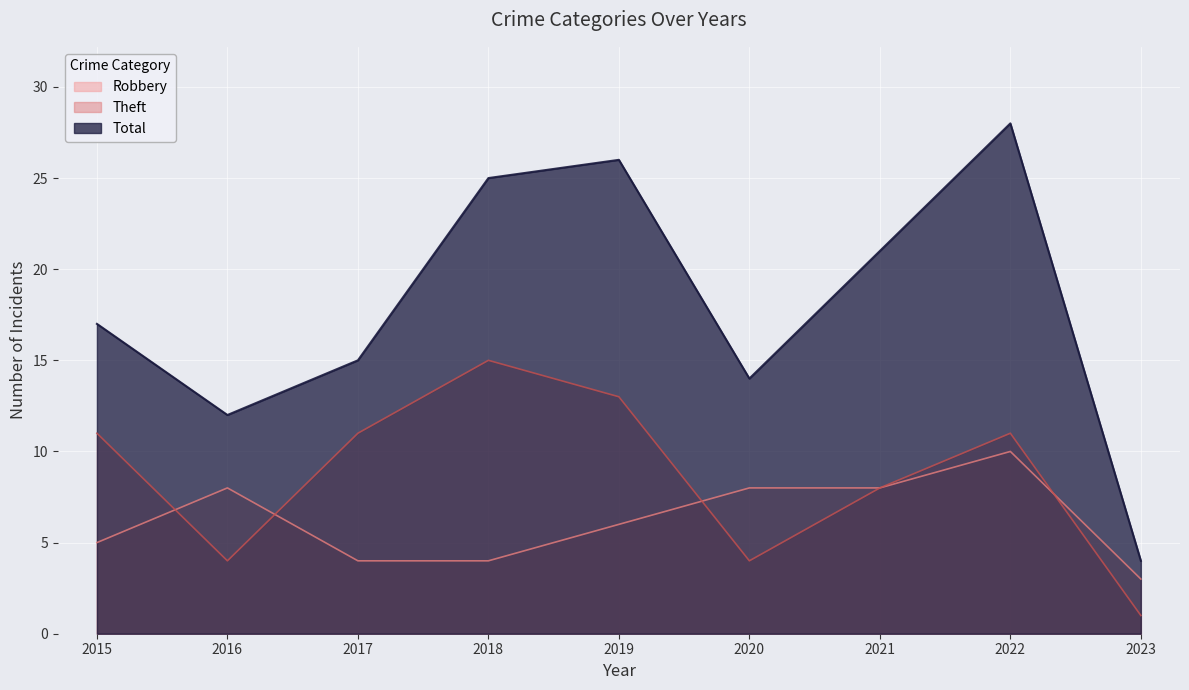

Read the Theft value at 2019.

13